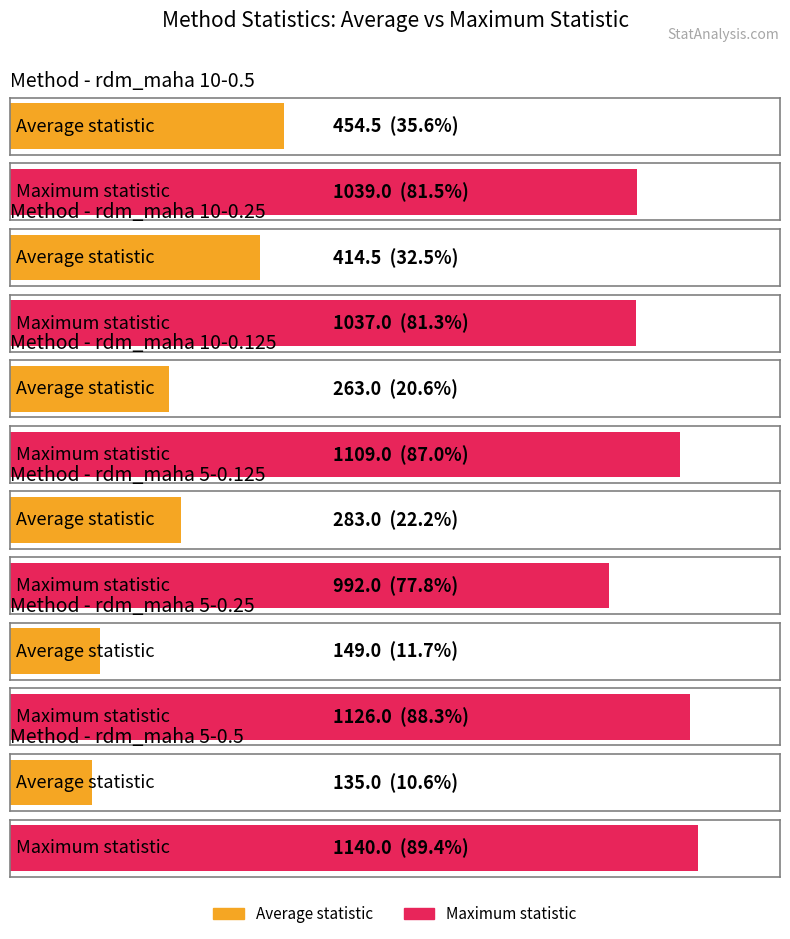

Reading left to right, transcribe all the data shown in this chart.

Average statistic: rdm_maha 10-0.5=454.5	rdm_maha 10-0.25=414.5	rdm_maha 10-0.125=263.0	rdm_maha 5-0.125=283.0	rdm_maha 5-0.25=149.0	rdm_maha 5-0.5=135.0
Maximum statistic: rdm_maha 10-0.5=1039.0	rdm_maha 10-0.25=1037.0	rdm_maha 10-0.125=1109.0	rdm_maha 5-0.125=992.0	rdm_maha 5-0.25=1126.0	rdm_maha 5-0.5=1140.0